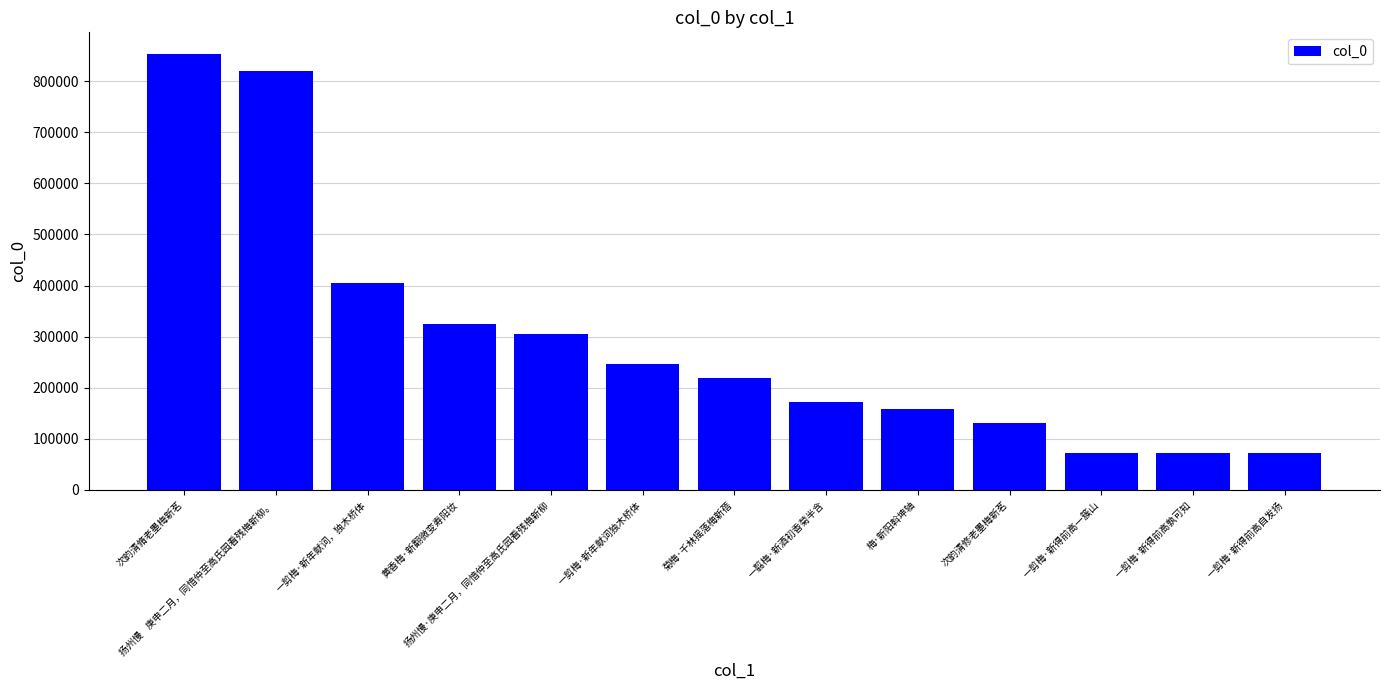

What is the difference between the values at 一剪梅·新得前高一簇山 and 一翦梅·新酒初香菊半含?

100972